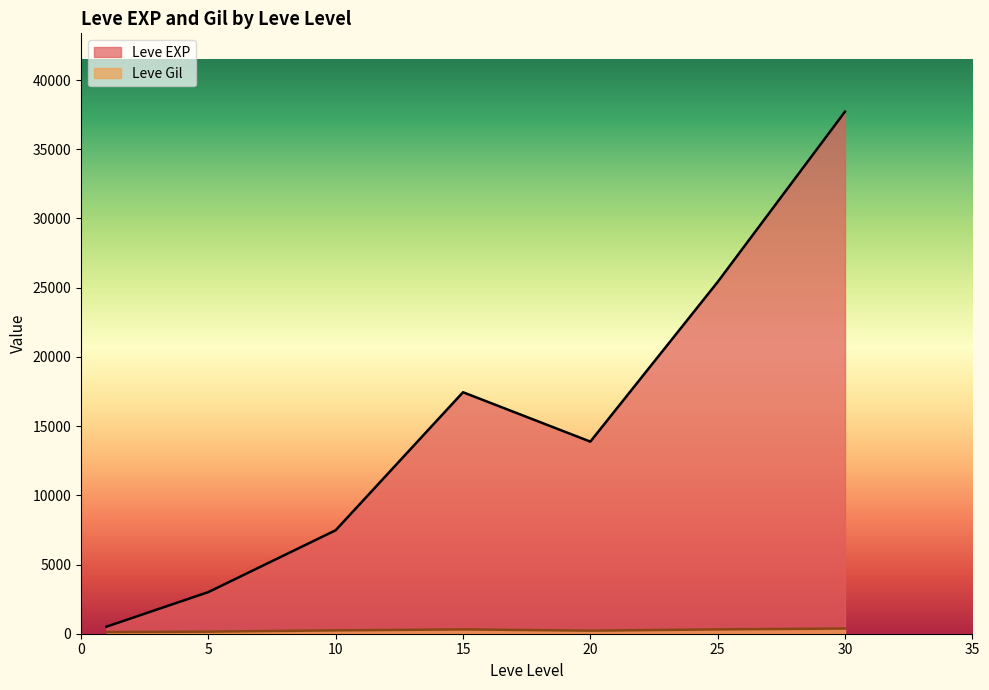

Which series has the largest range (max minus min)?

Leve EXP